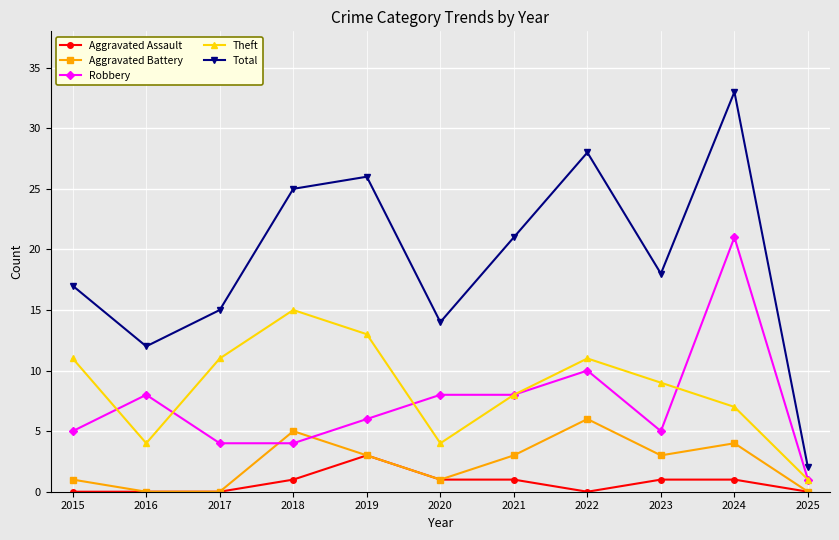

True or false: Robbery and Total cross at least once.

False